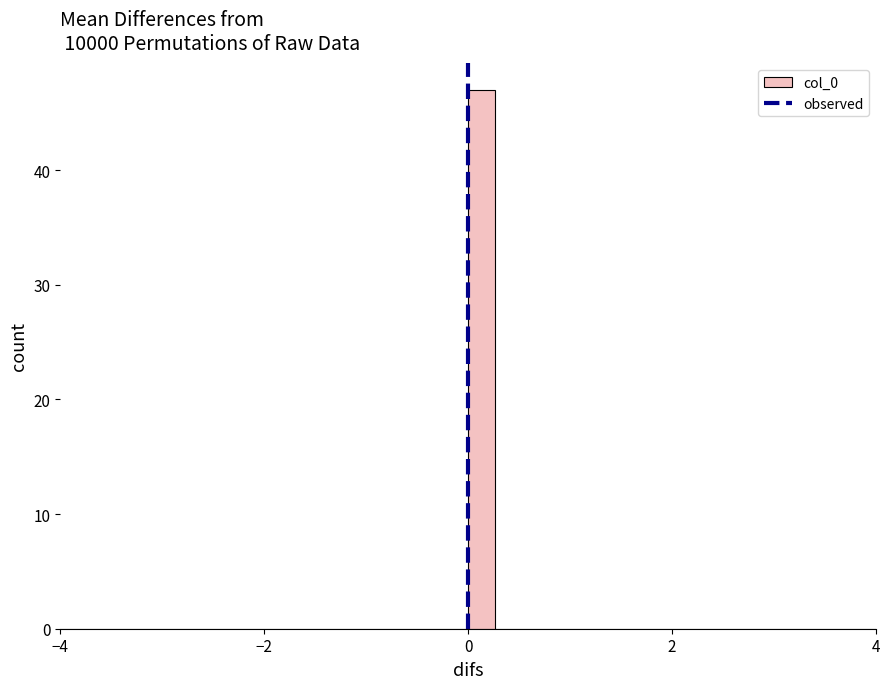

Around what value on the x-axis is the tallest bar? Give the approximate position of its centre, as read against the axis.

0.2